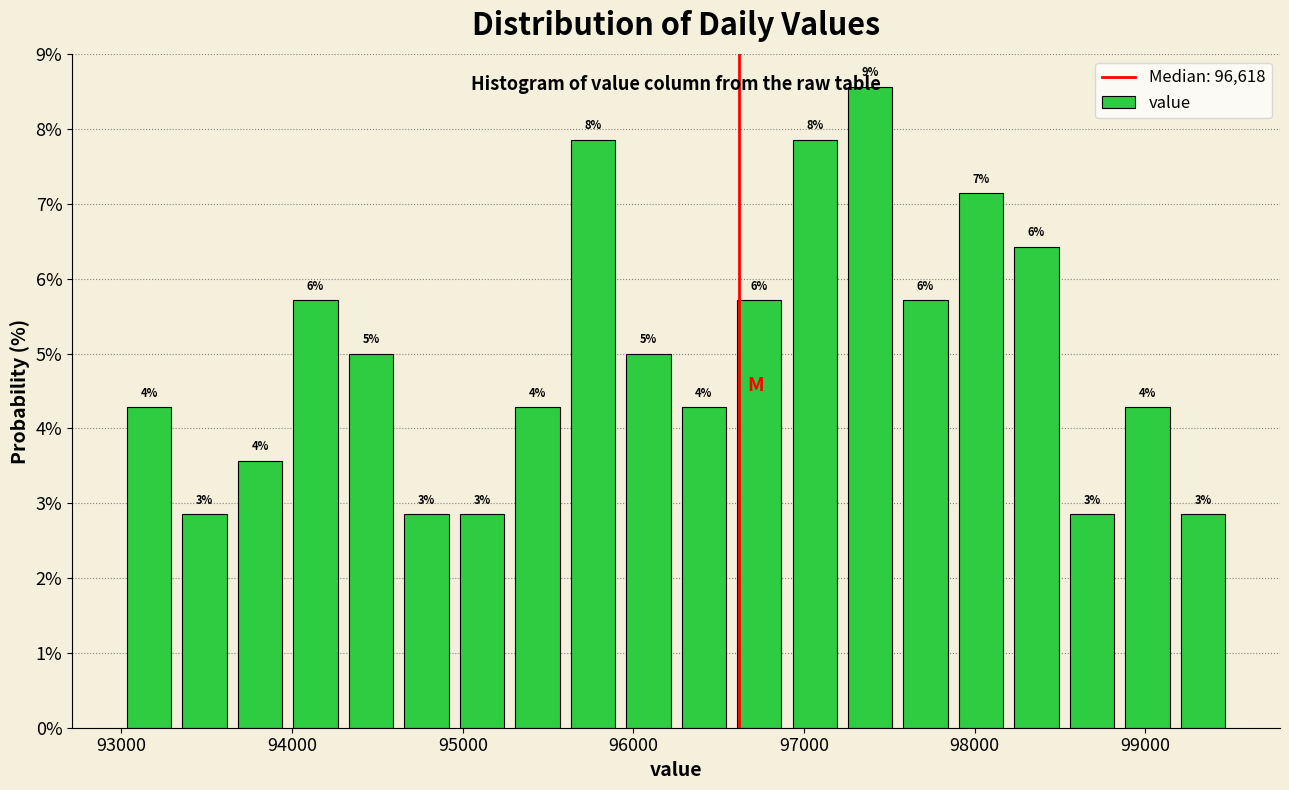

Read against the x-axis, roughly where is the centre of the tallest bar?

97400